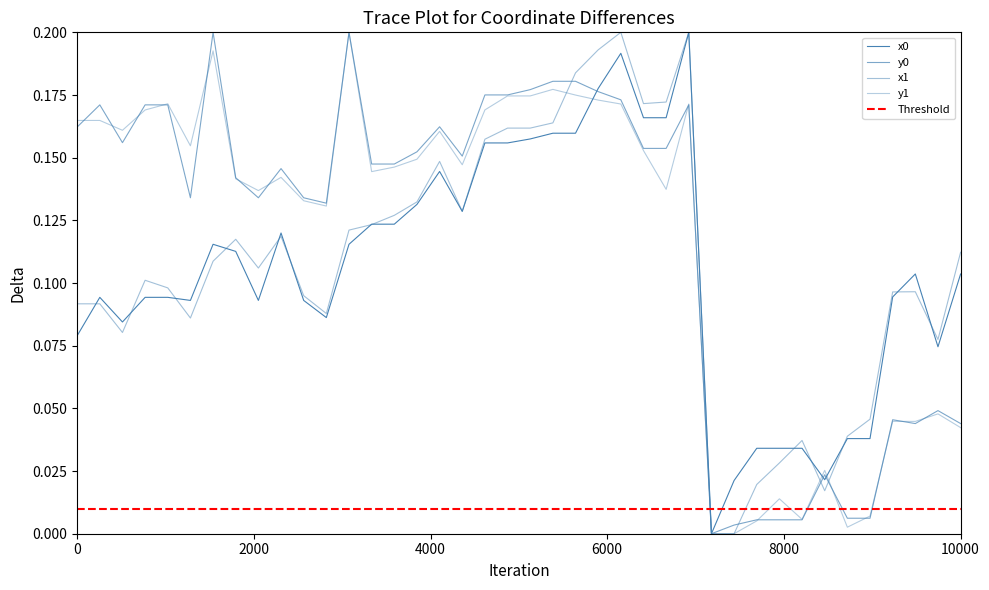

True or false: y0 and x0 cross at least once.

True